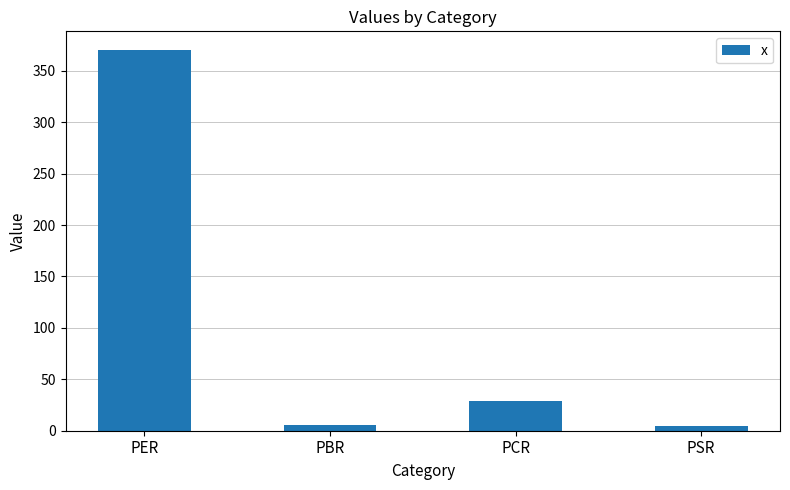

What is the change in value from PER to PSR?

-365.8